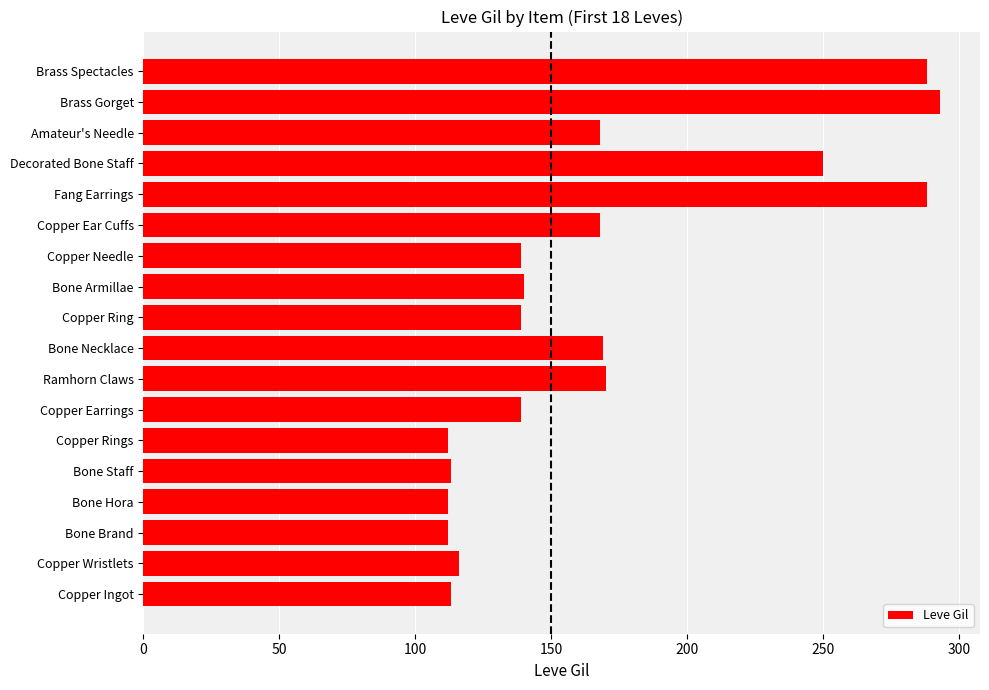

What is the change in value from Copper Rings to Brass Gorget?

+181